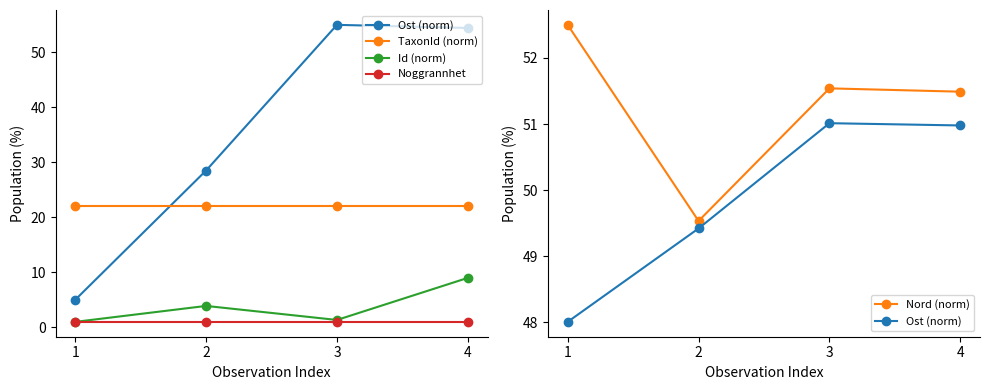

Rank the series at 3 from lowest to highest value.

Noggrannhet, Id (norm), TaxonId (norm), Ost (norm), Nord (norm)